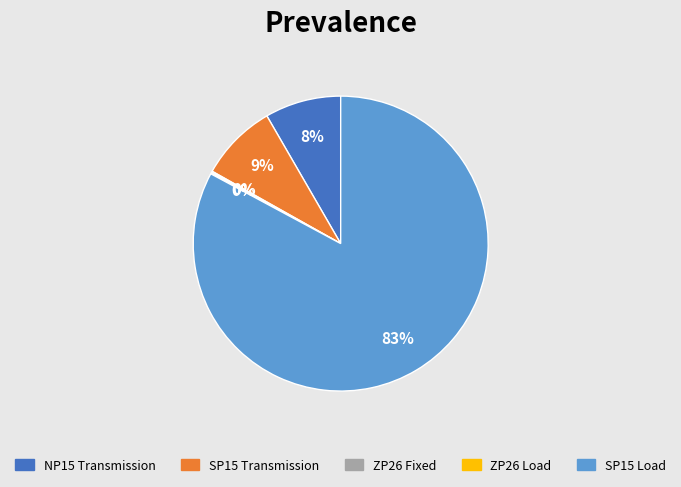

To the nearest percent, what is the difference between the largest and smallest slice percentages?

83%